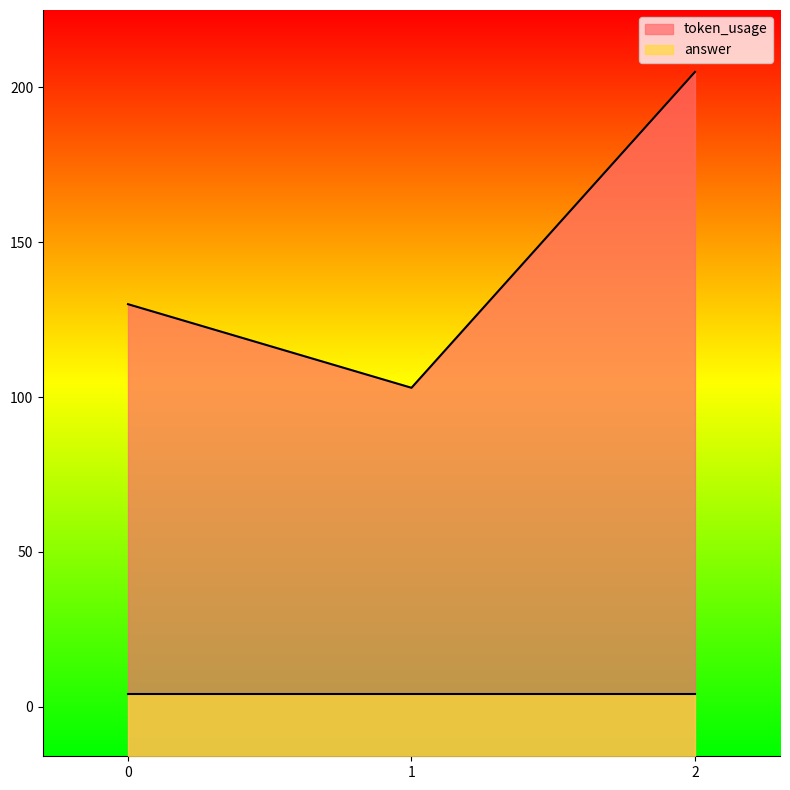

The value at 2 is 329. True or false?

False